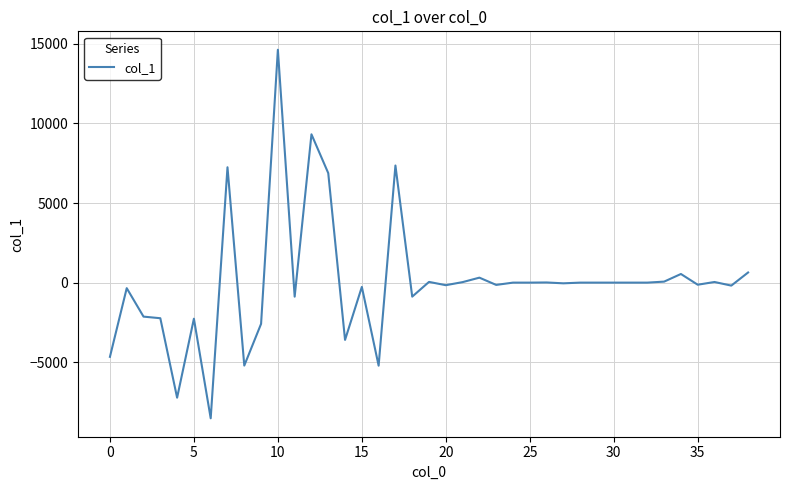

Does the chart display data point markers on the line(s)?

No